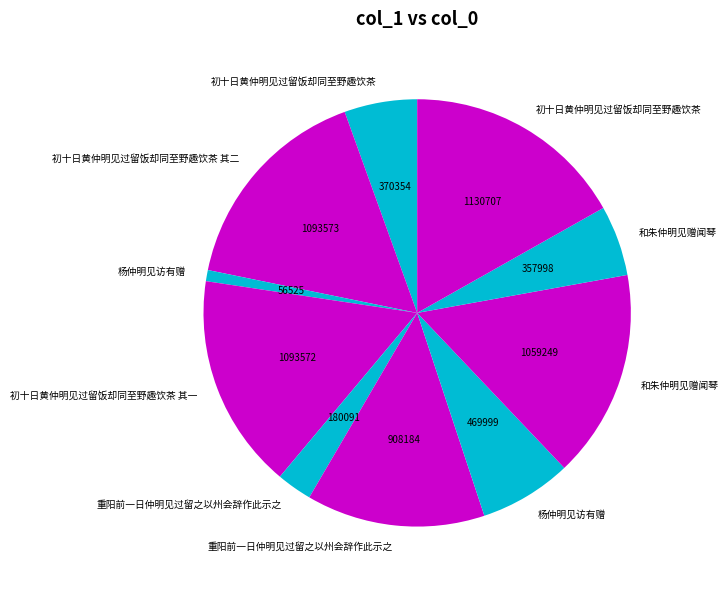

Which category has the biggest portion of the pie?

初十日黄仲明见过留饭却同至野趣饮茶